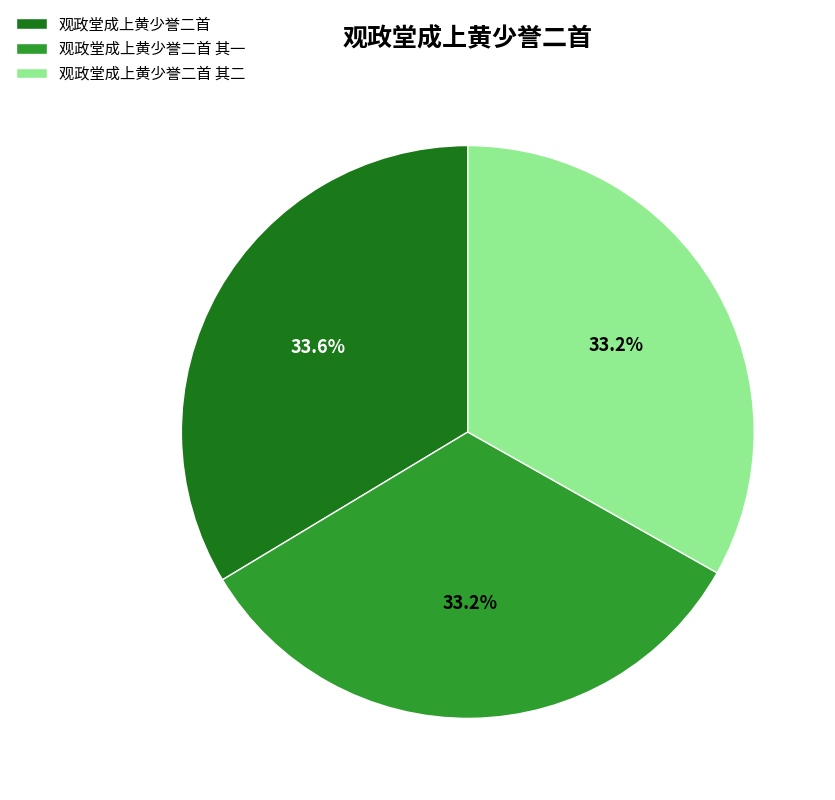

What portion of the pie excludes 观政堂成上黄少誉二首?

66.4%